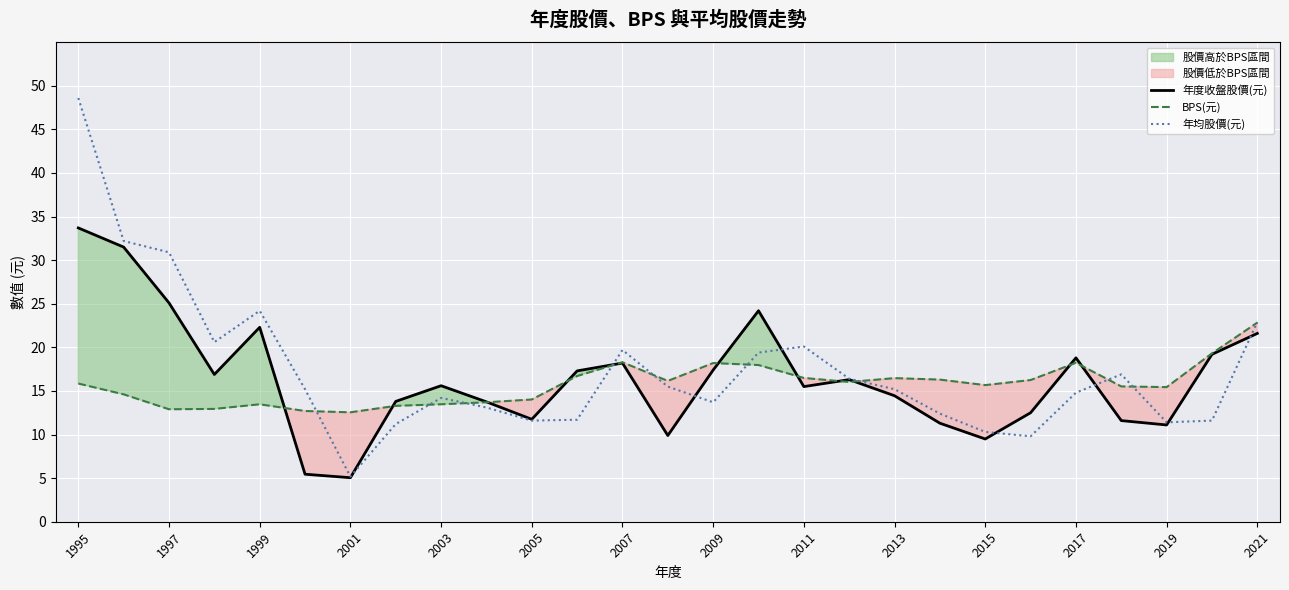

How many lines are shown in the chart?

3